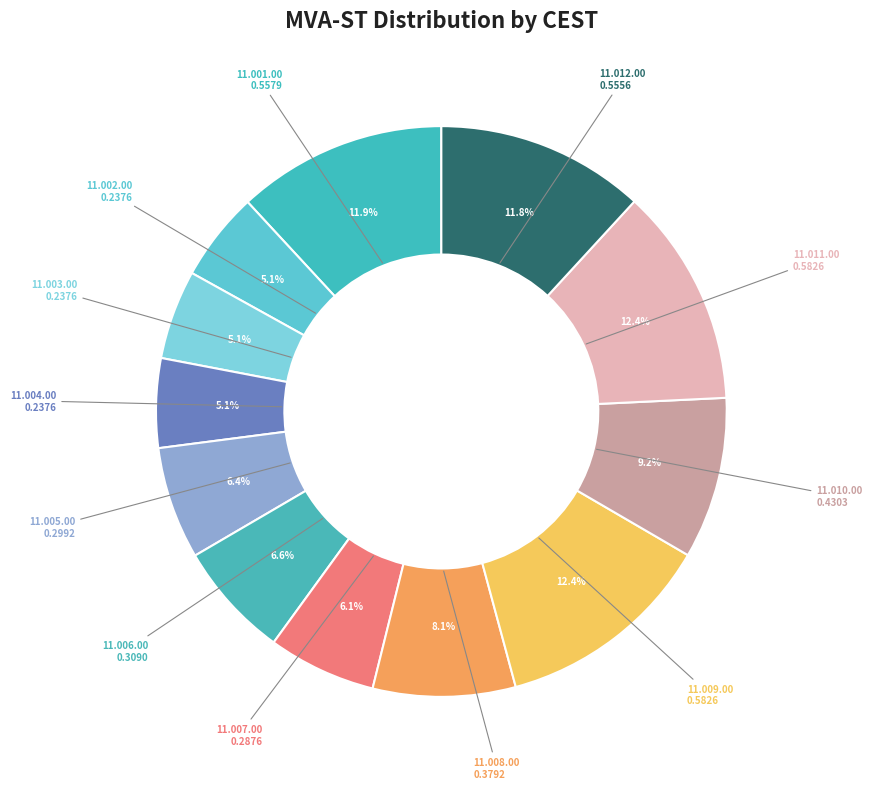

Is the sum of 11.010.00 and 11.012.00 greater than half?

No